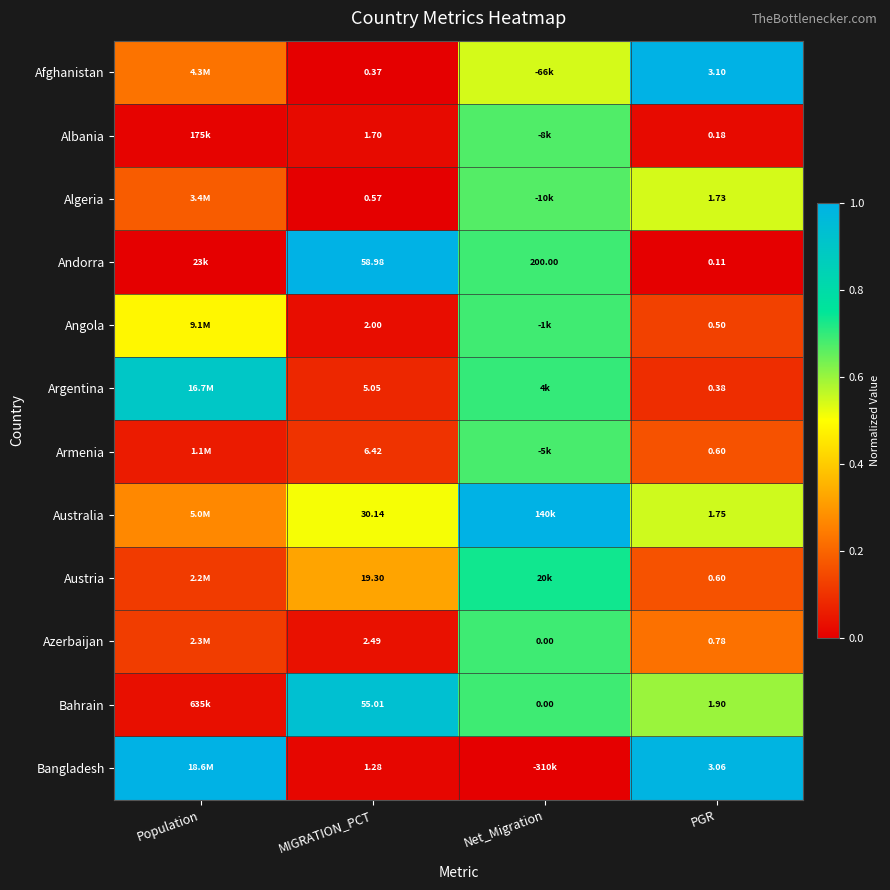

At MIGRATION_PCT, list the series in order from smallest to largest.

Afghanistan, Algeria, Bangladesh, Albania, Angola, Azerbaijan, Argentina, Armenia, Austria, Australia, Bahrain, Andorra